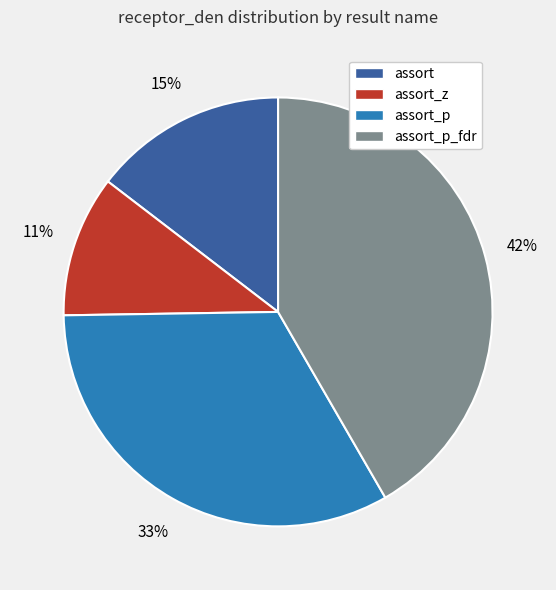

Which slice is the smallest?

assort_z